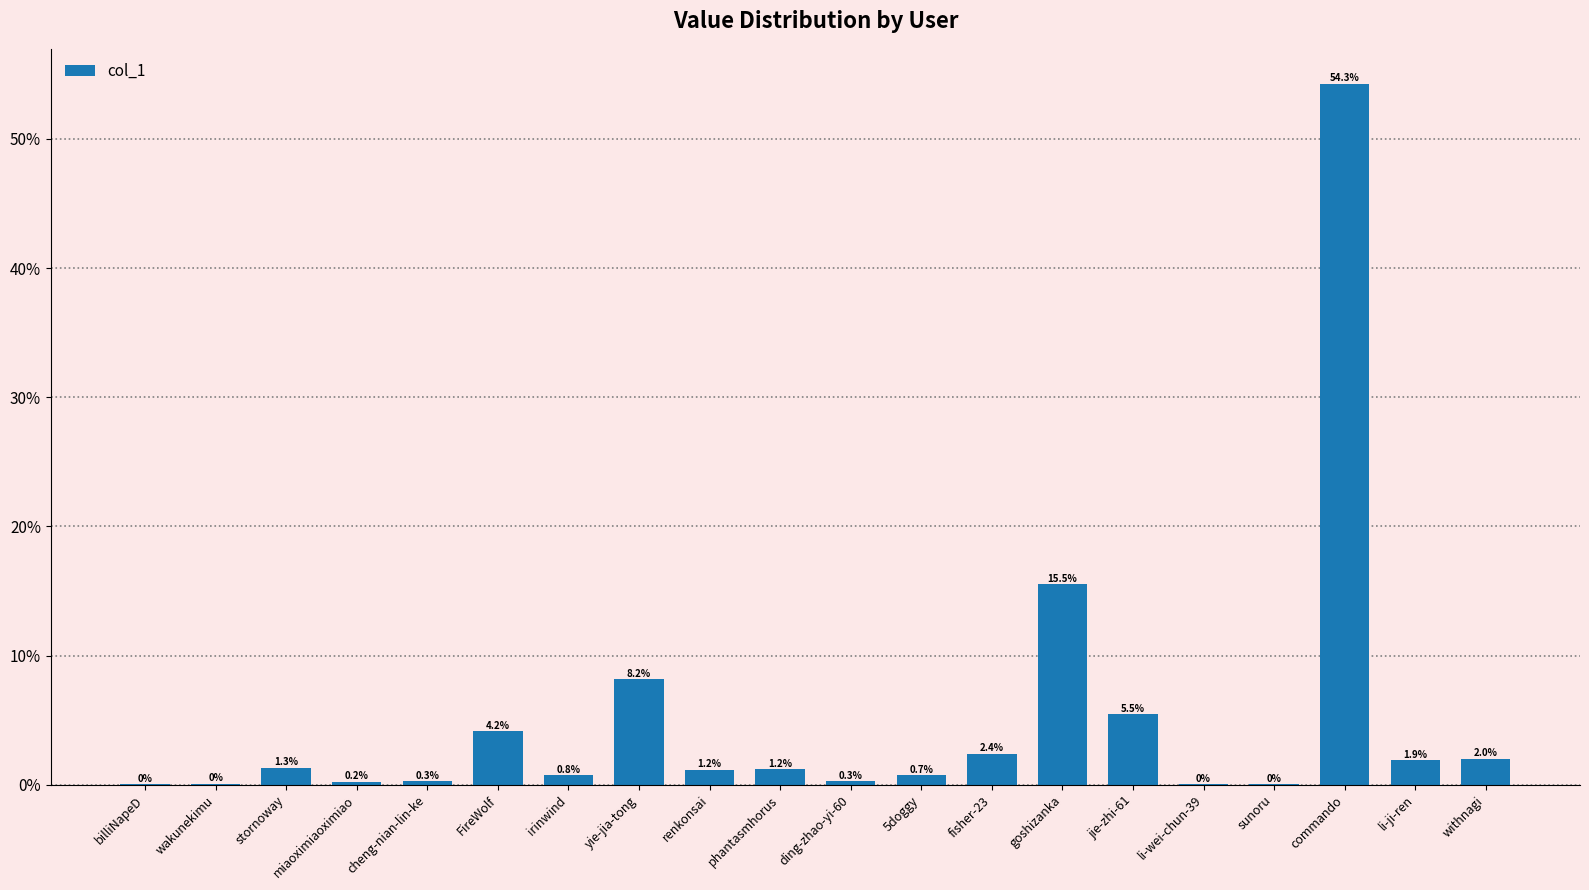

How many categories are shown in the chart?

20